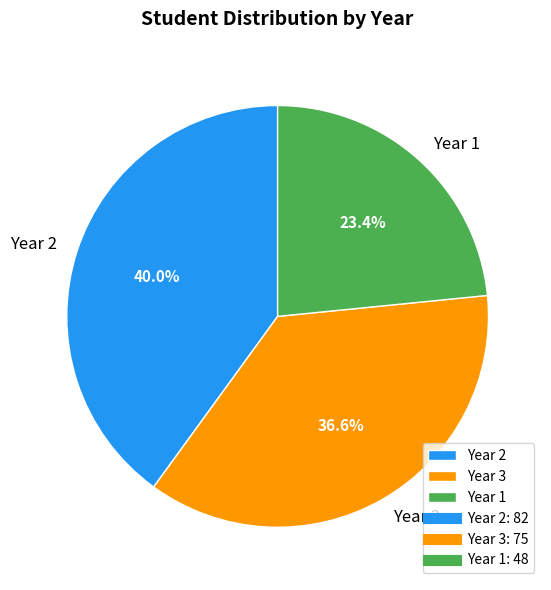

Does any single category account for the majority?

No